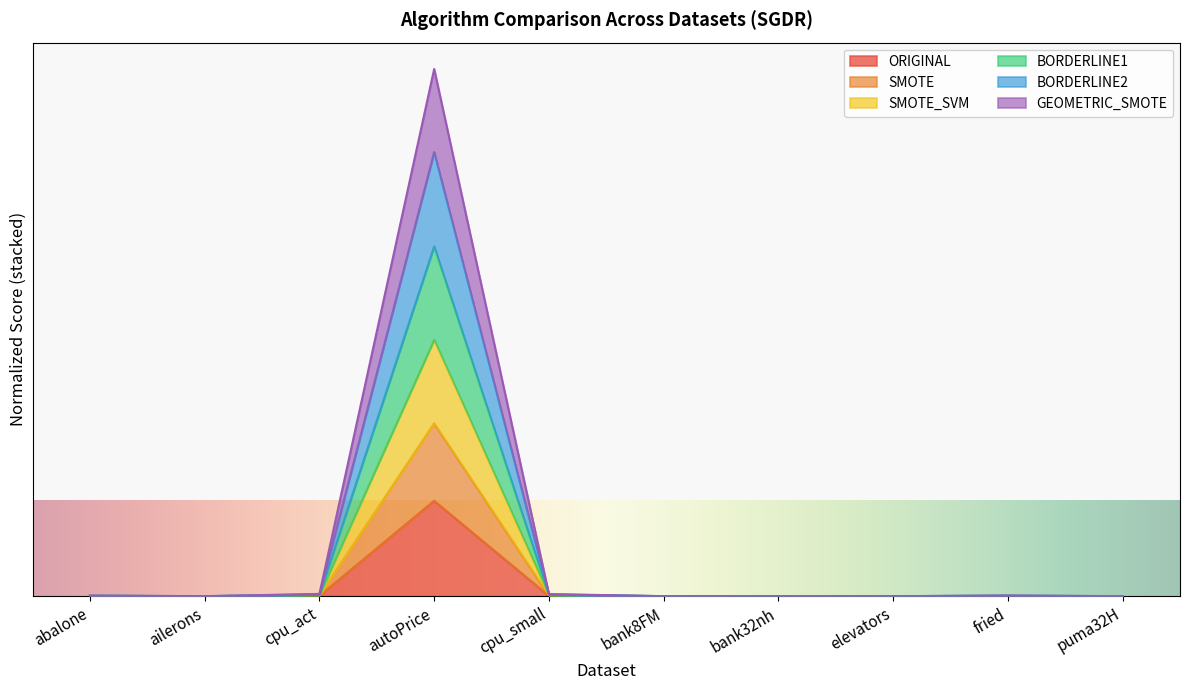

At which label does ORIGINAL reach its minimum?

ailerons